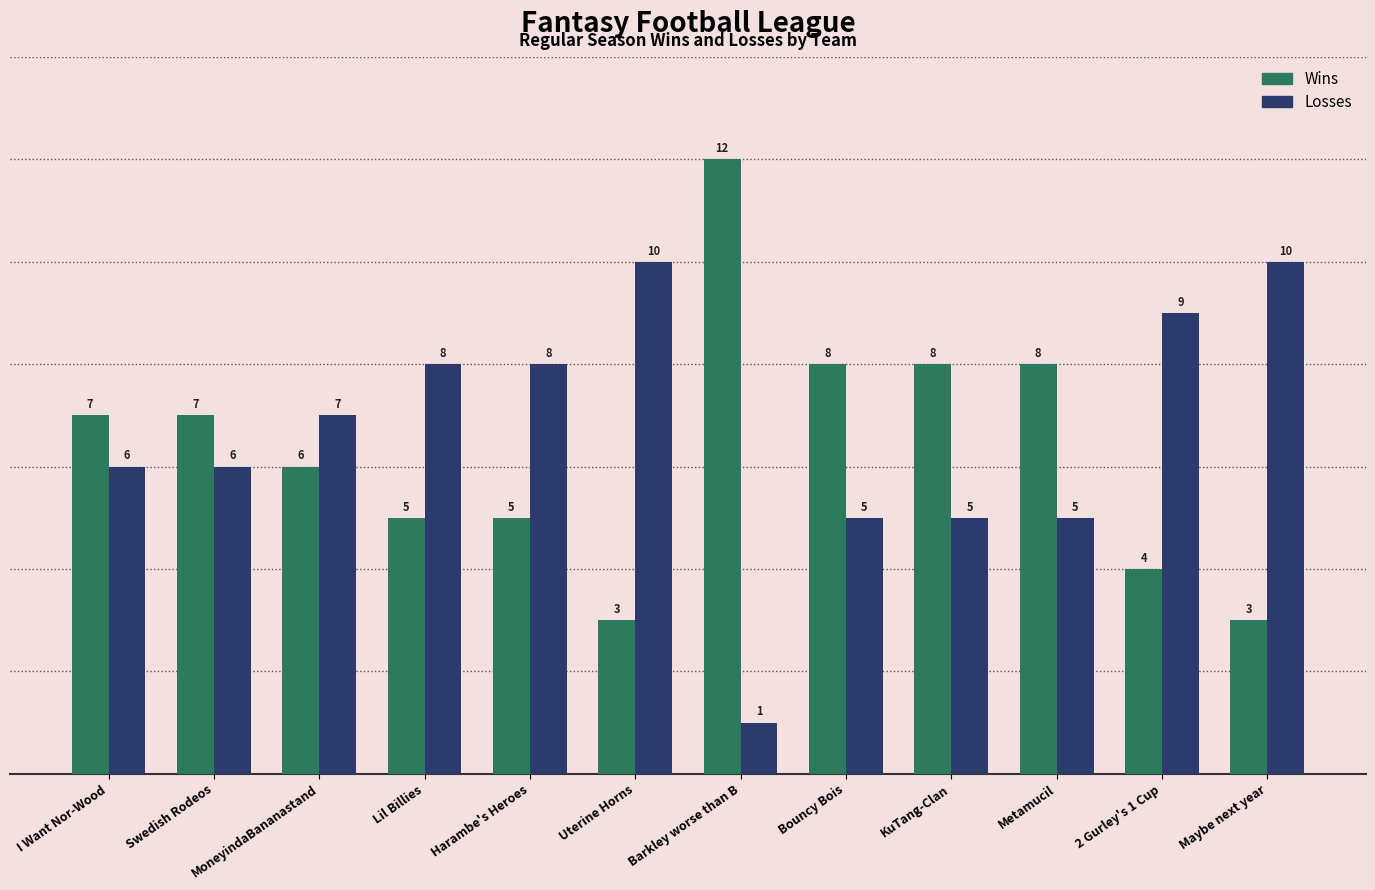

What is the spread (max minus min) of values at KuTang-Clan?

3